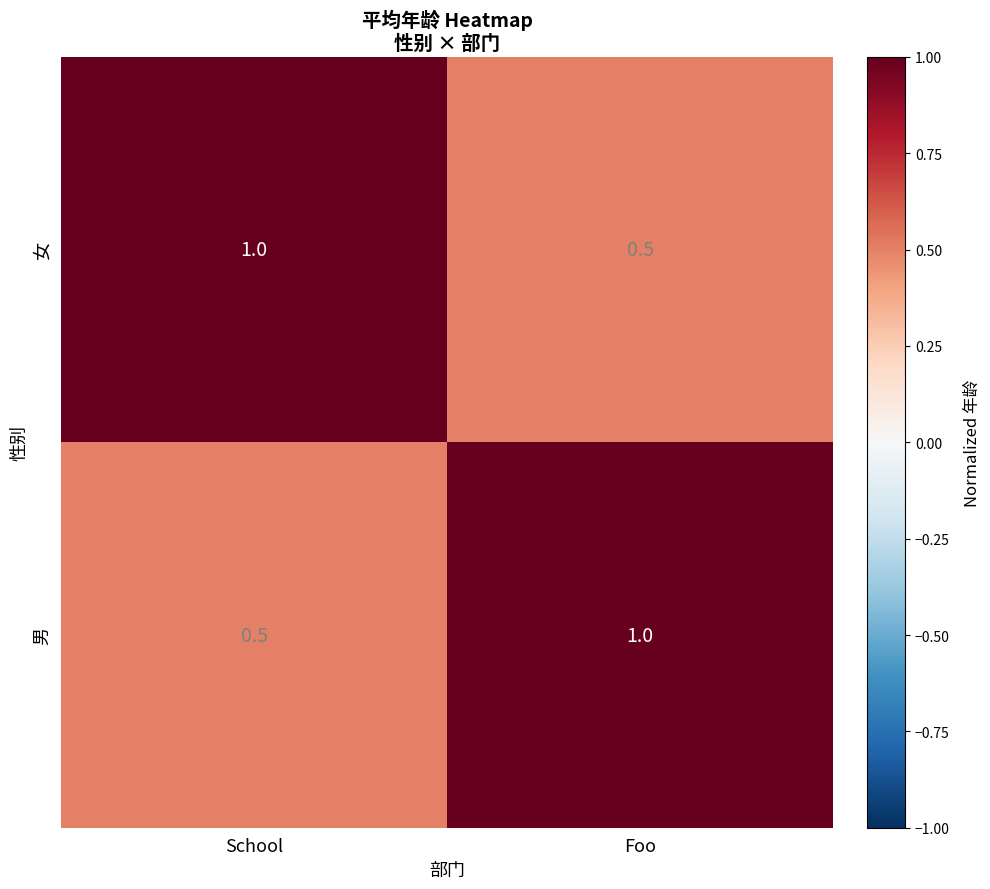

At which label is 男 closest to 0?

School